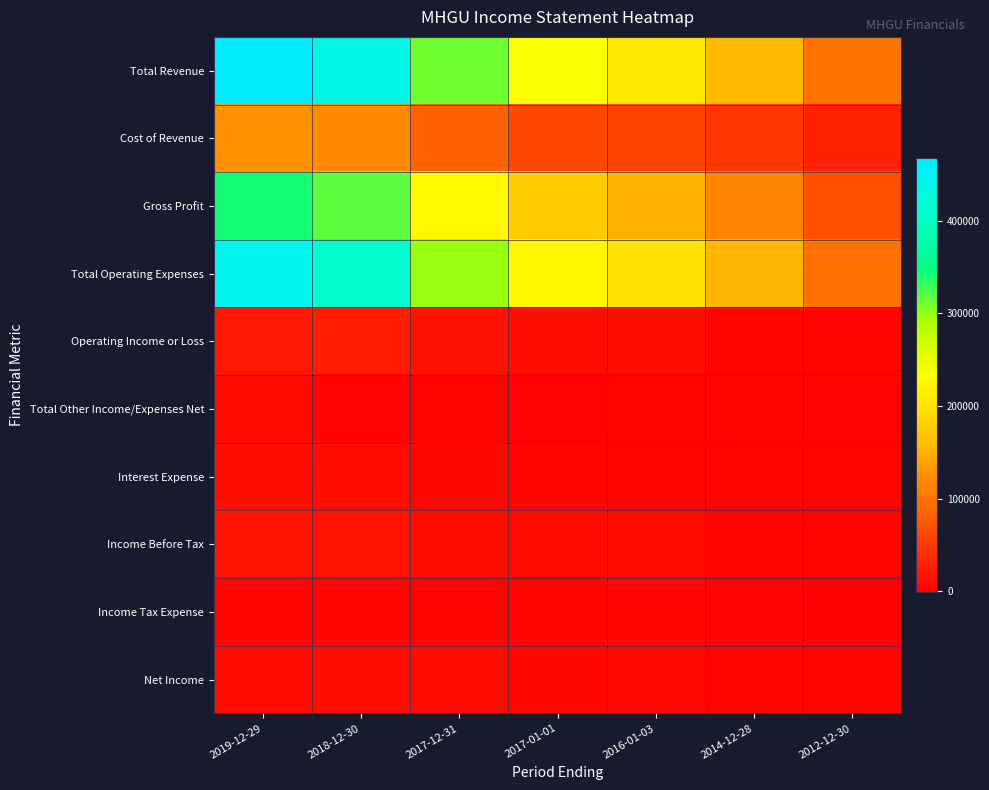

What is the spread (max minus min) of values at 2016-01-03?

208200